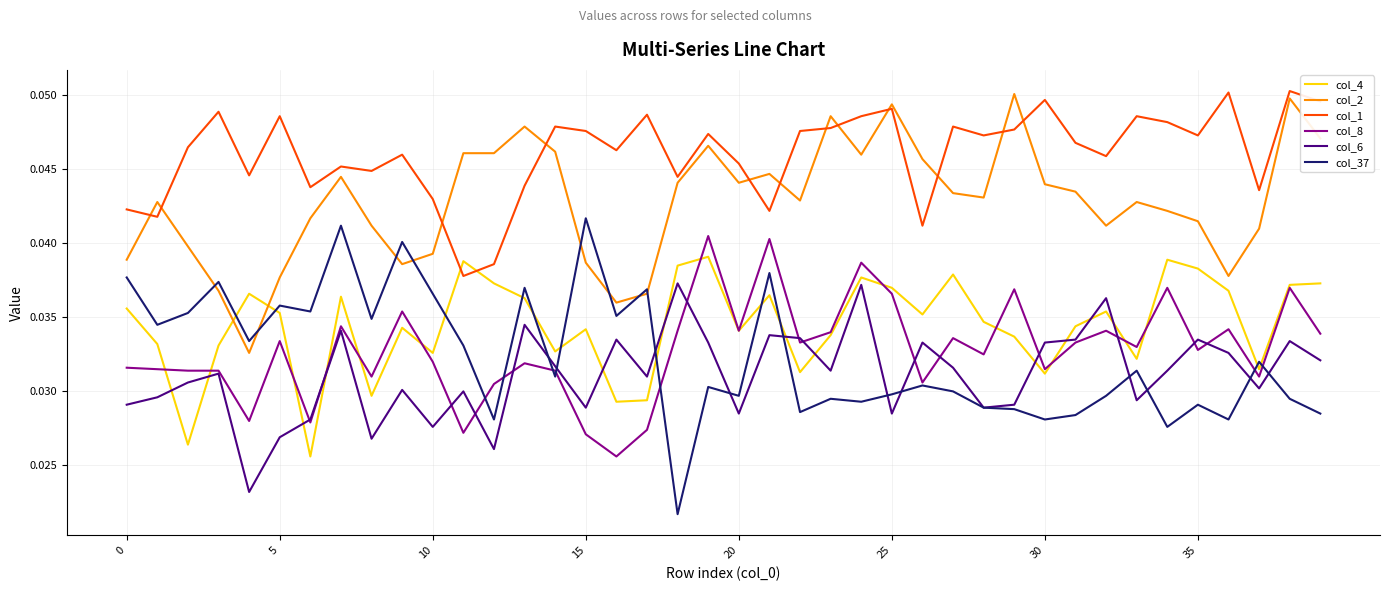

True or false: col_1 and col_6 cross at least once.

False